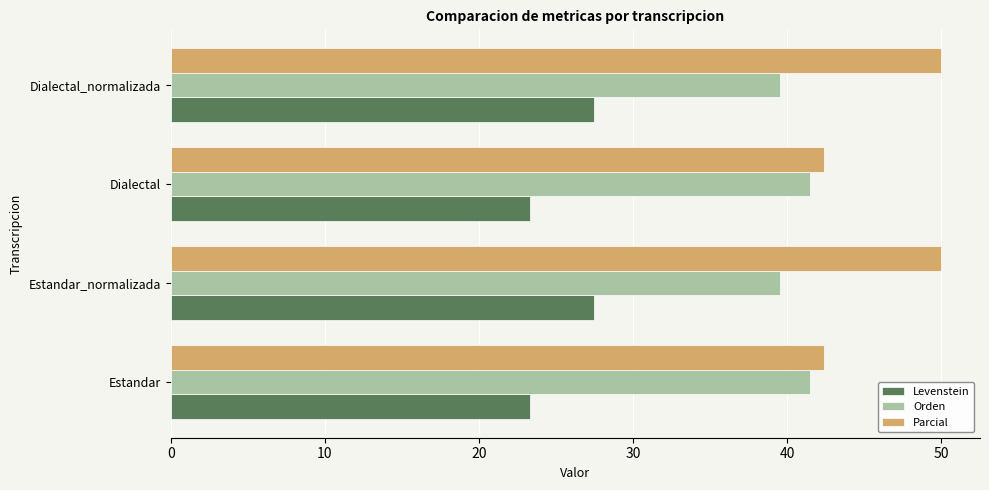

What is the difference between the second highest and minimum values in the Orden series?

2.0